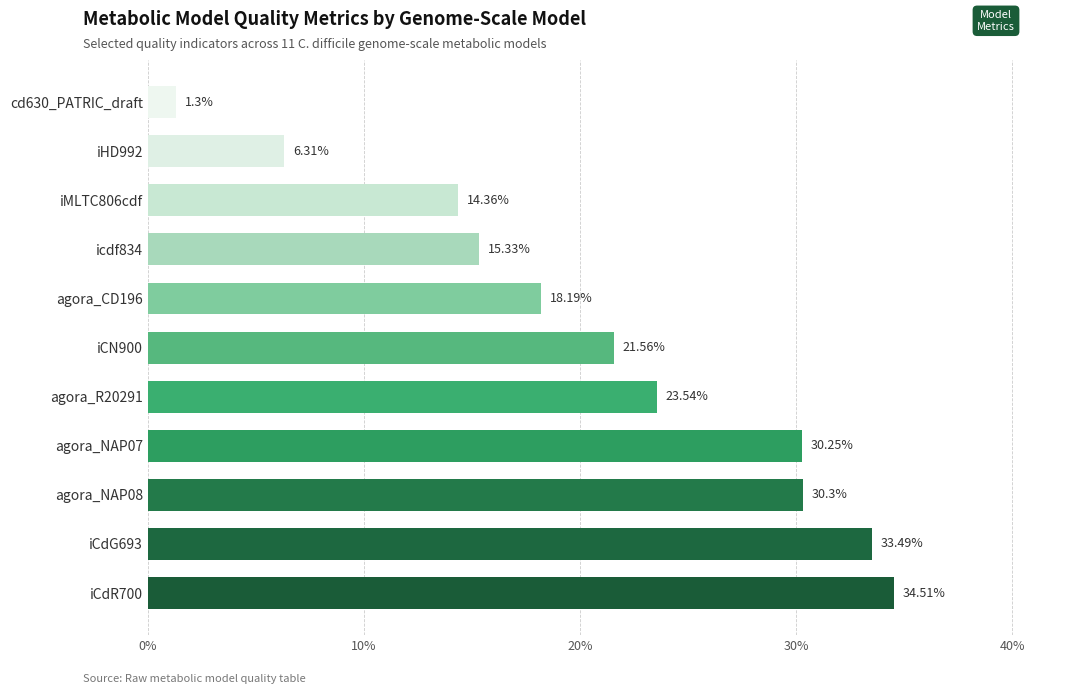

Rank the categories by value from highest to lowest.

iCdR700, iCdG693, agora_NAP08, agora_NAP07, agora_R20291, iCN900, agora_CD196, icdf834, iMLTC806cdf, iHD992, cd630_PATRIC_draft